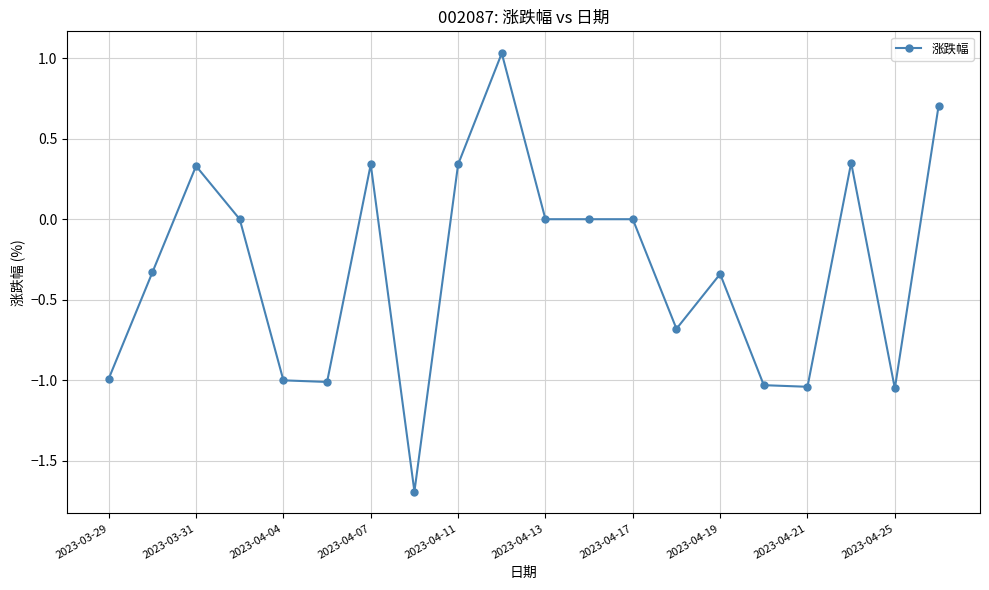

What is the sum of all values?

-6.1